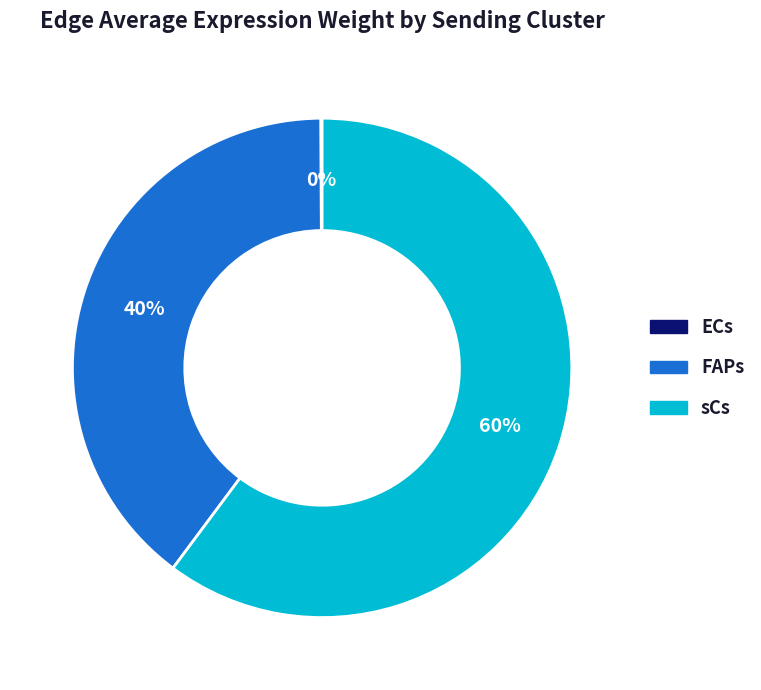

To the nearest percent, what percentage of the pie is sCs?

60%